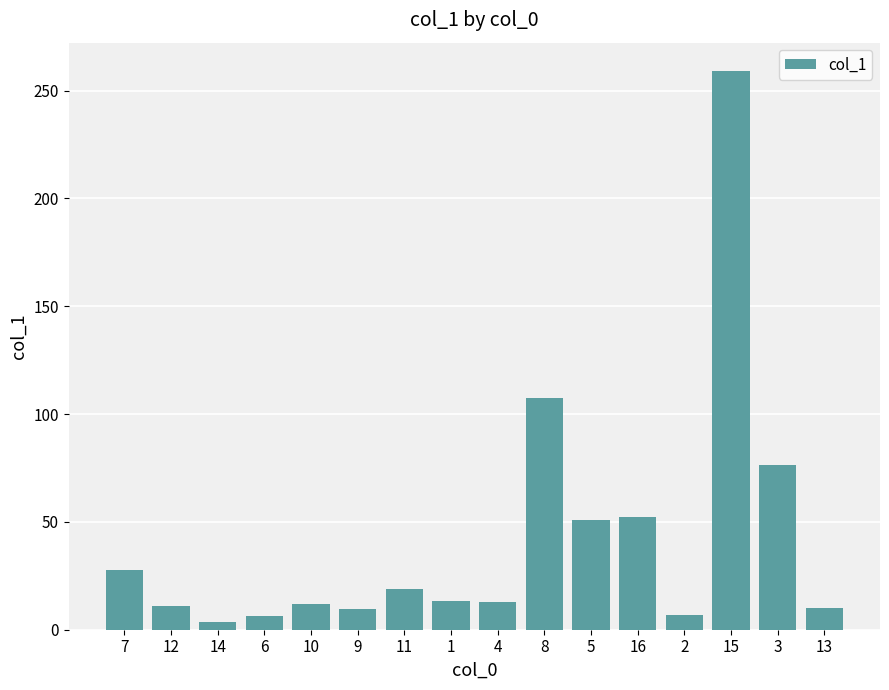

Which has a higher value, 6 or 3?

3